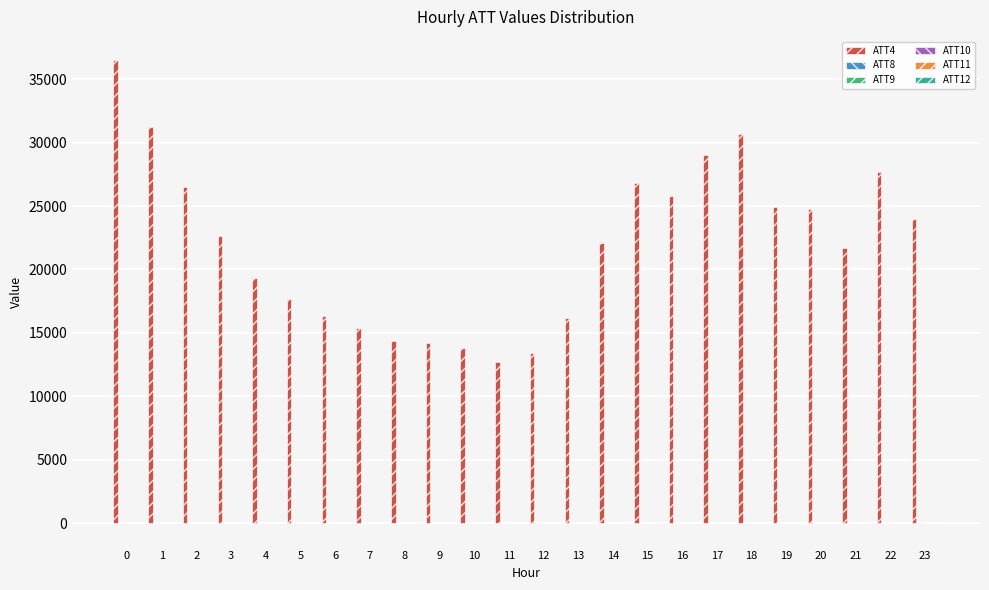

Which series has the largest total across all categories?

ATT4